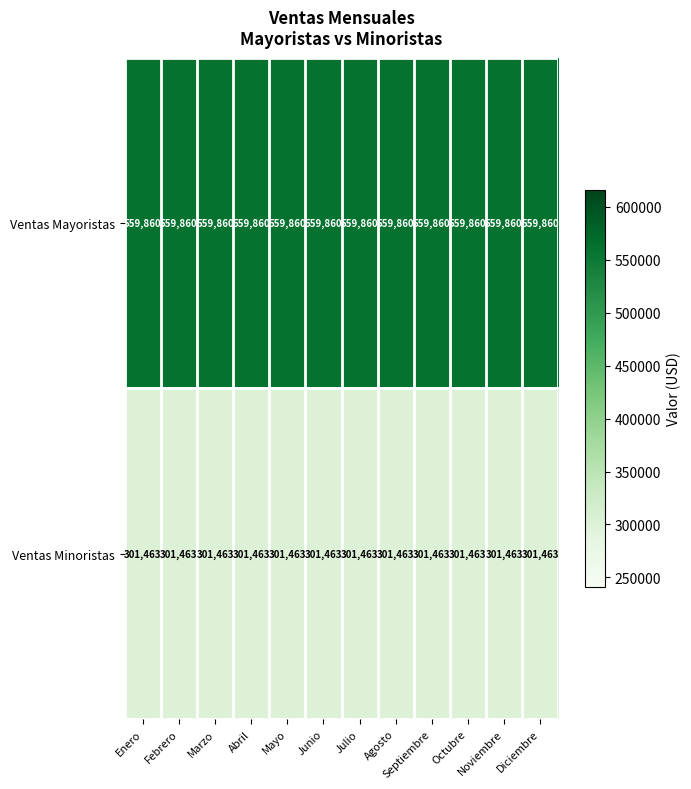

List the series in order of their peak value, lowest first.

Ventas Minoristas, Ventas Mayoristas